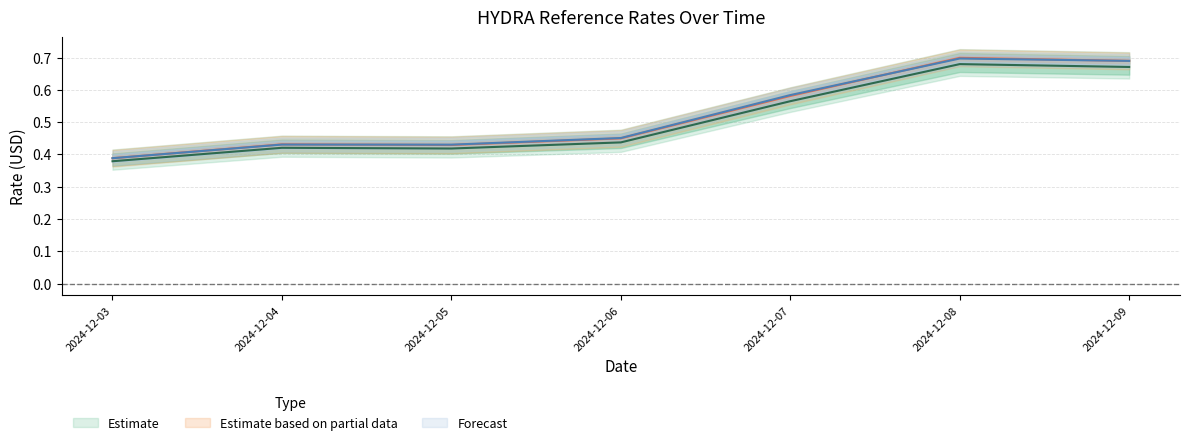

What is the difference between the second highest and second lowest values in the ReferenceRate series?

0.3